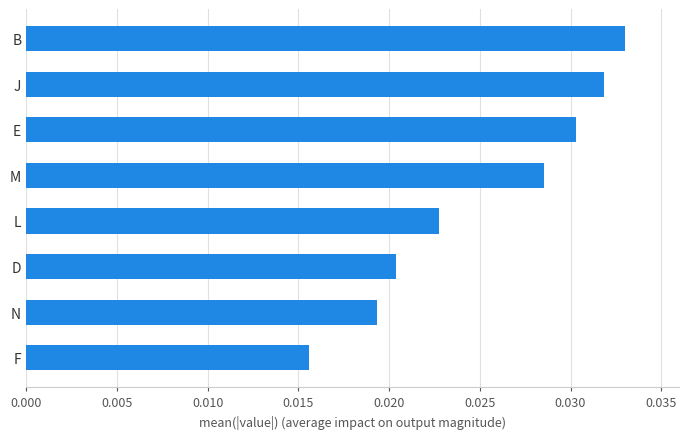

Rank the categories by value from highest to lowest.

B, J, E, M, L, D, N, F